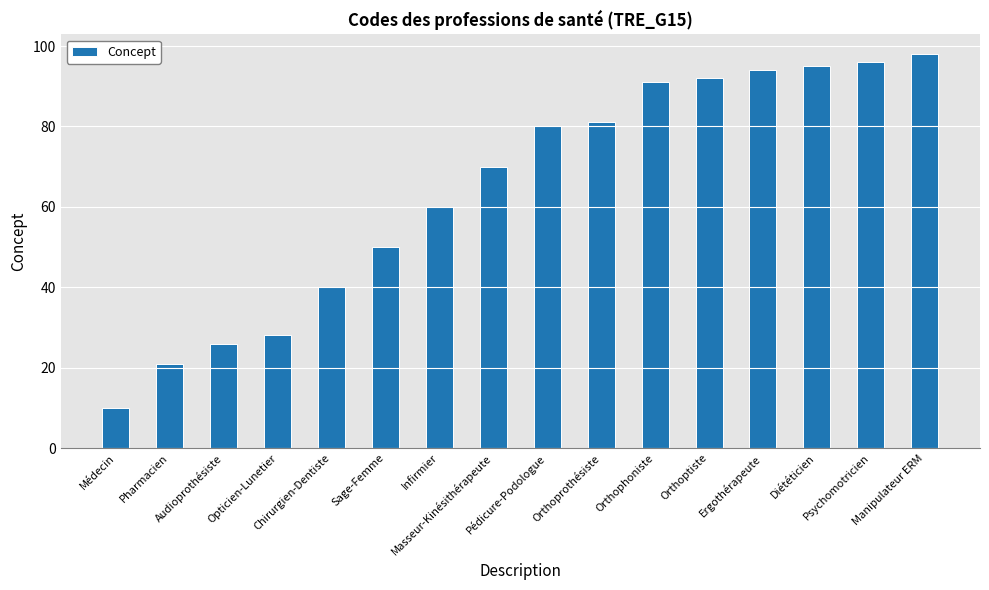

What is the maximum value shown in the chart?

98